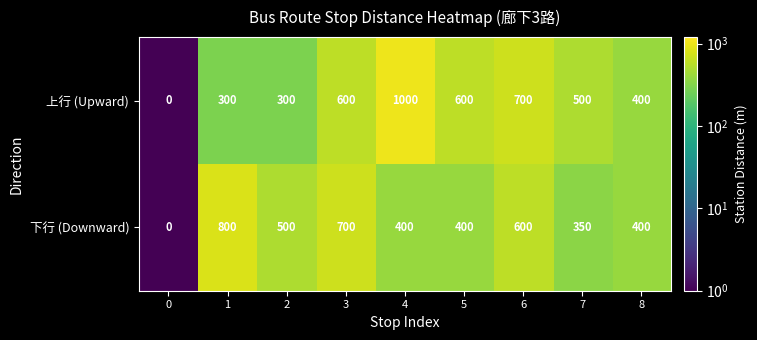

Reading right to left, list all the values displayed in this chart.

上行 (Upward): 8=400	7=500	6=700	5=600	4=1000	3=600	2=300	1=300	0=0
下行 (Downward): 8=400	7=350	6=600	5=400	4=400	3=700	2=500	1=800	0=0